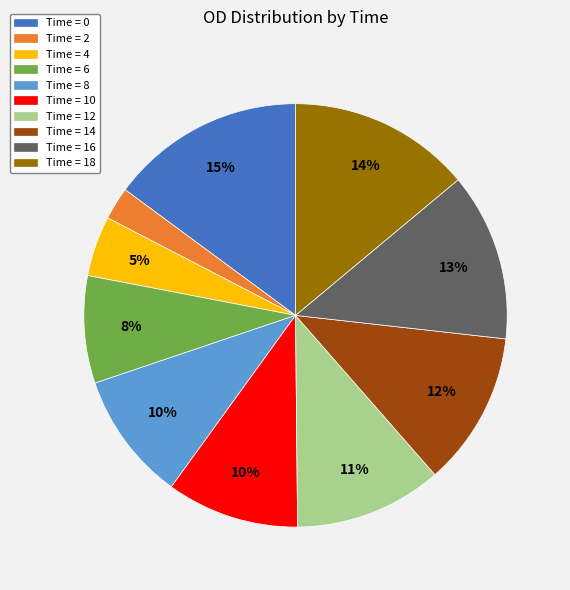

Combined, do Time = 10 and Time = 14 account for over 50%?

No